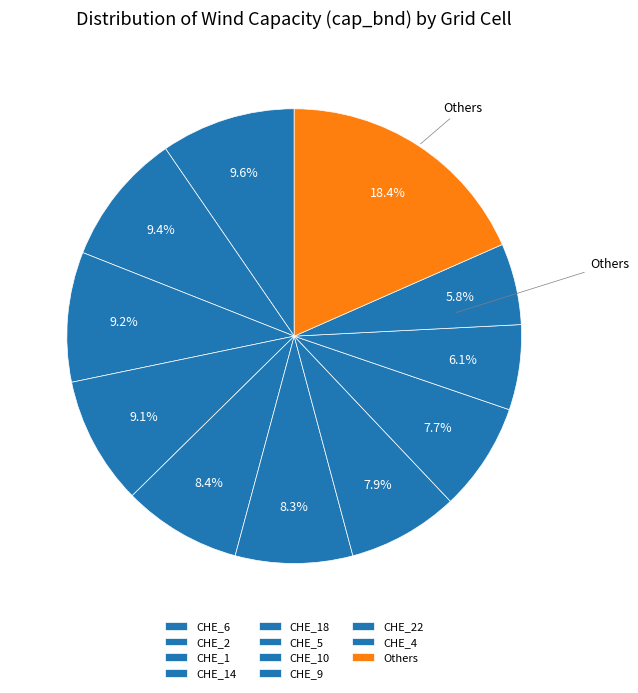

How many segments does this pie chart have?

11